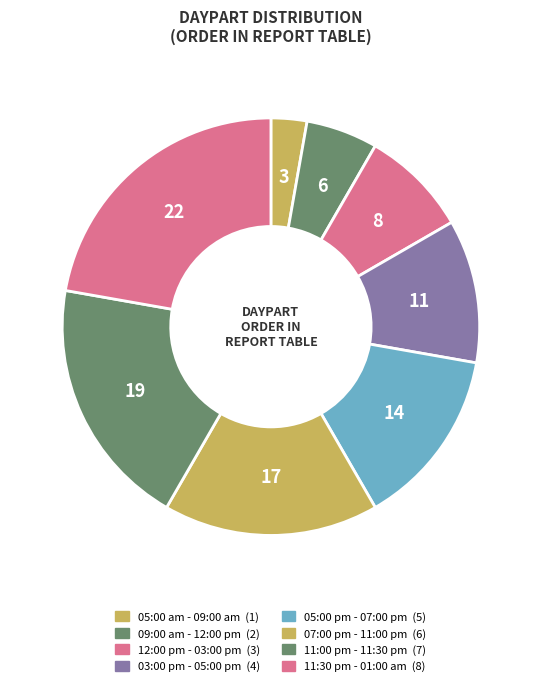

To the nearest percent, what percentage of the pie is 12:00 pm - 03:00 pm?

8%